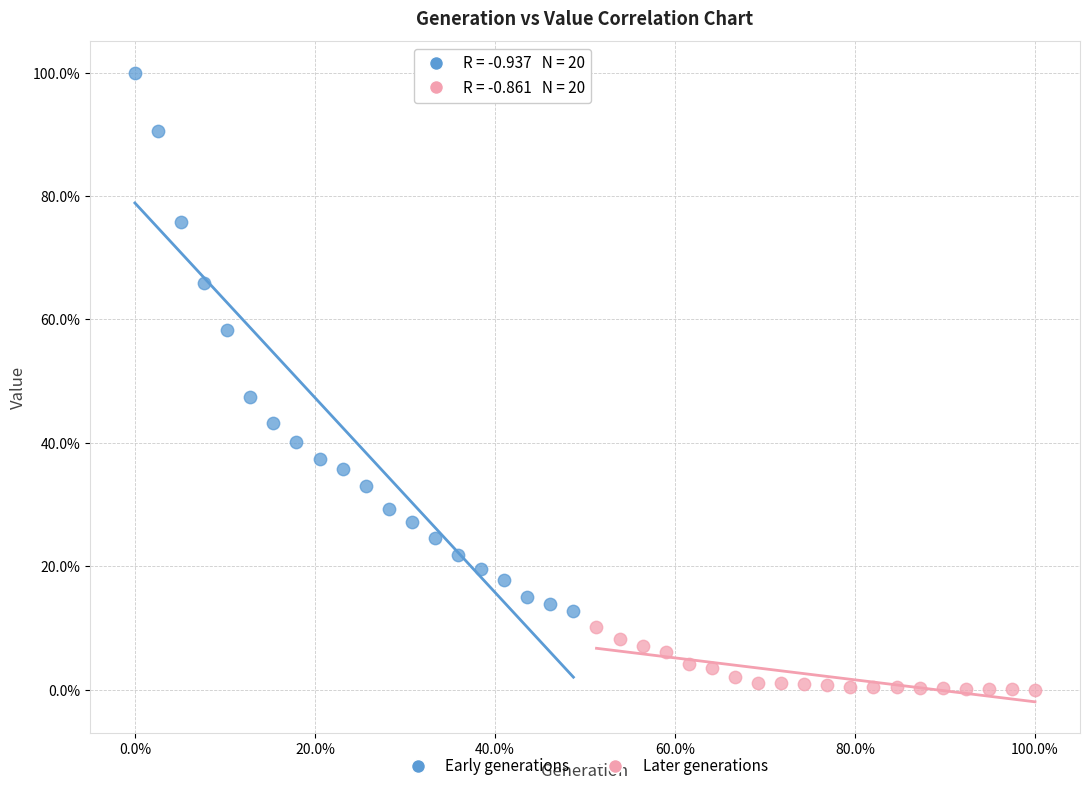

Which series contains the highest Y value?

Early generations